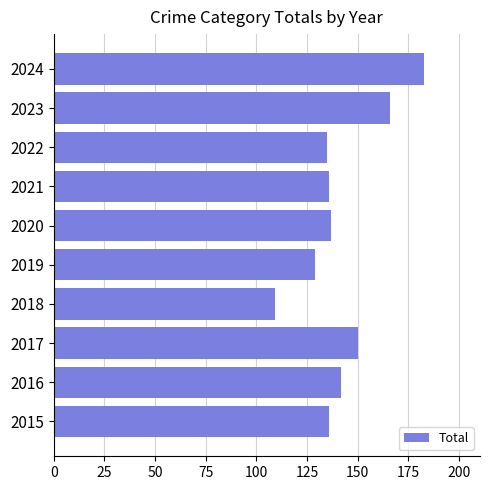

Reading top to bottom, extract all data points from this chart.

183	166	135	136	137	129	109	150	142	136